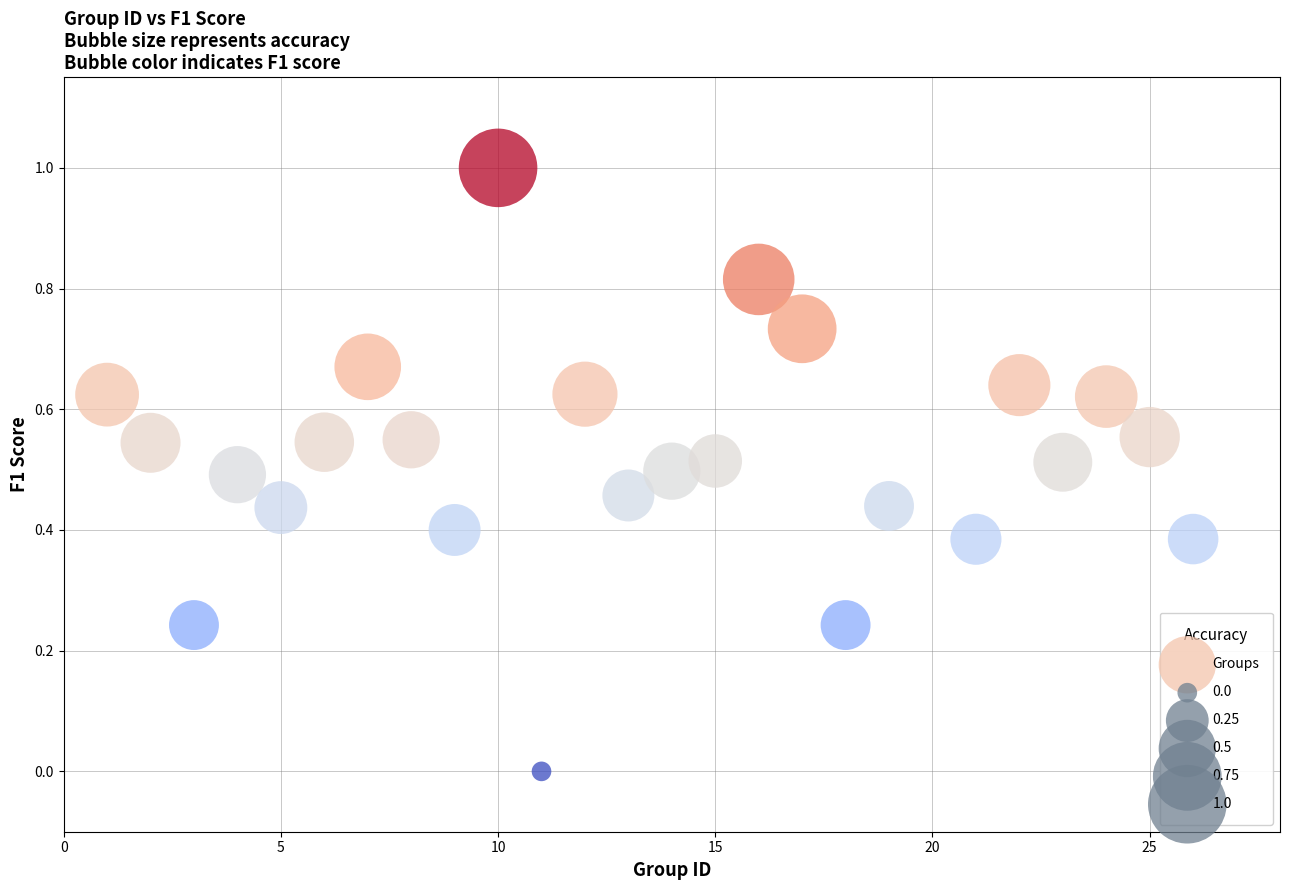

What is the range of X values (max minus min)?

25.0